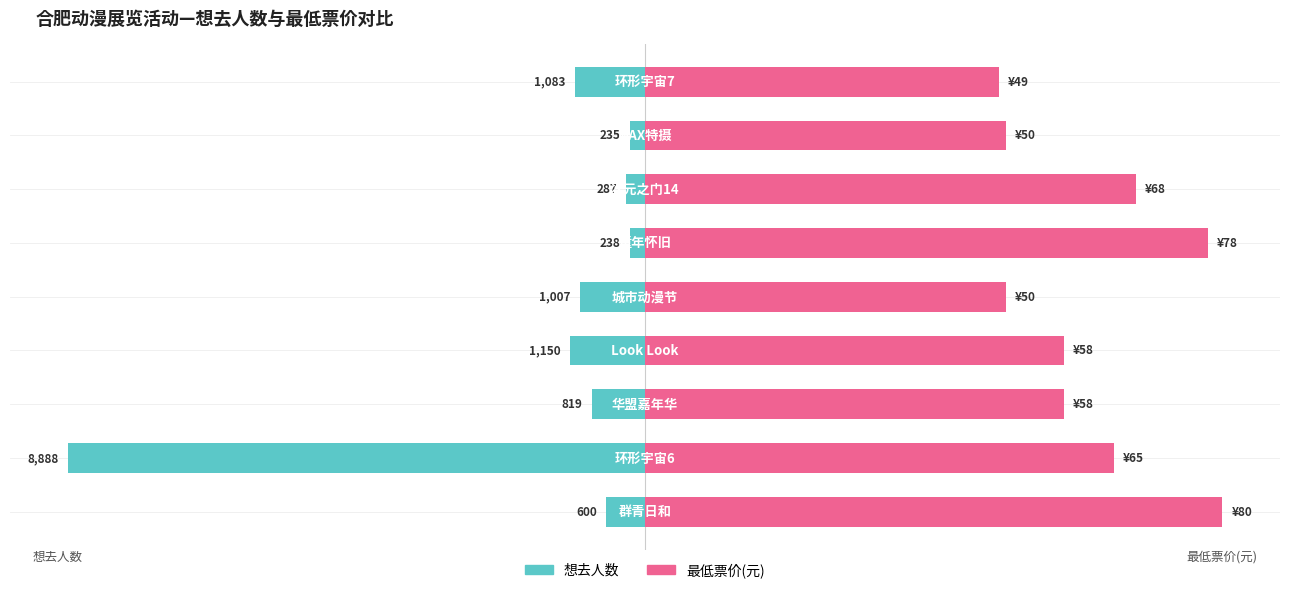

Which has a higher value, 1 or 8?

8